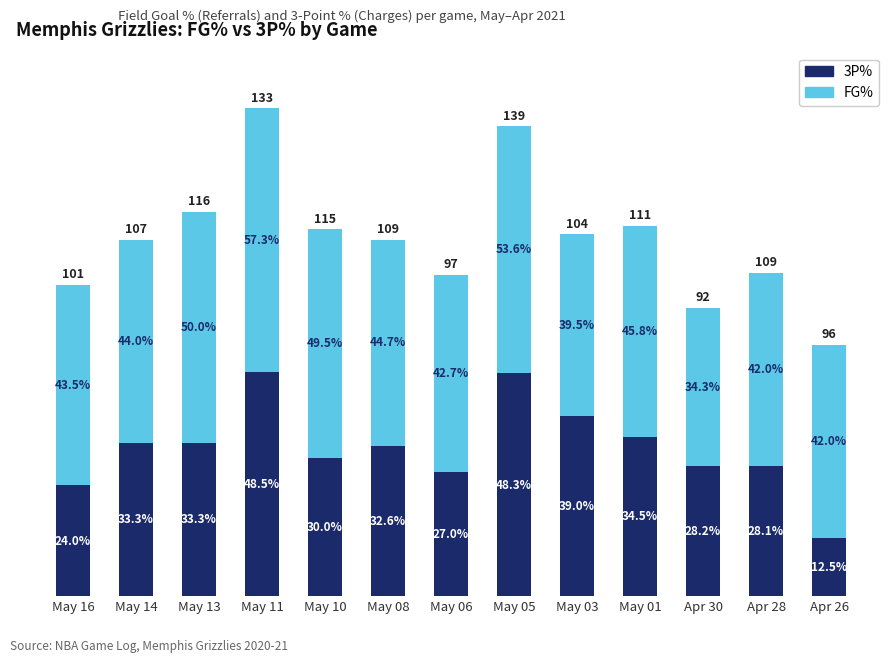

Which category has the highest value in the 3P% series?

May 11